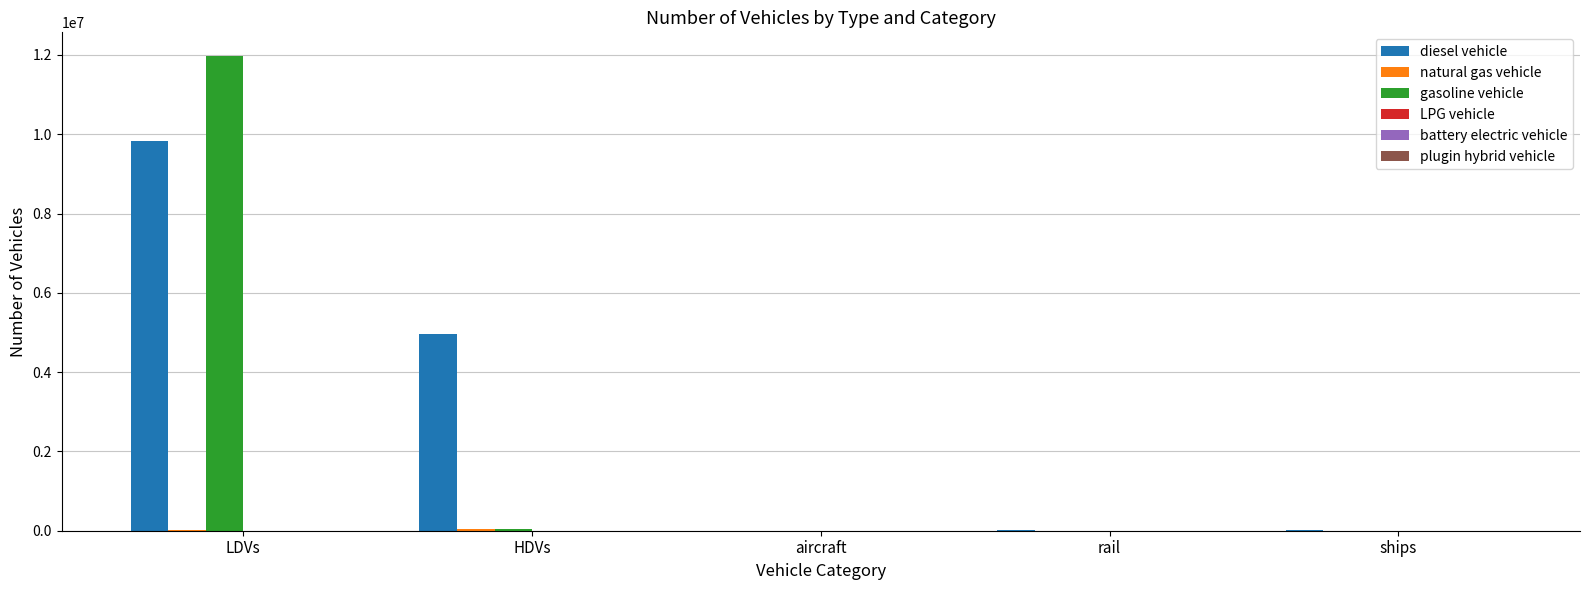

Which series has the largest total across all categories?

diesel vehicle